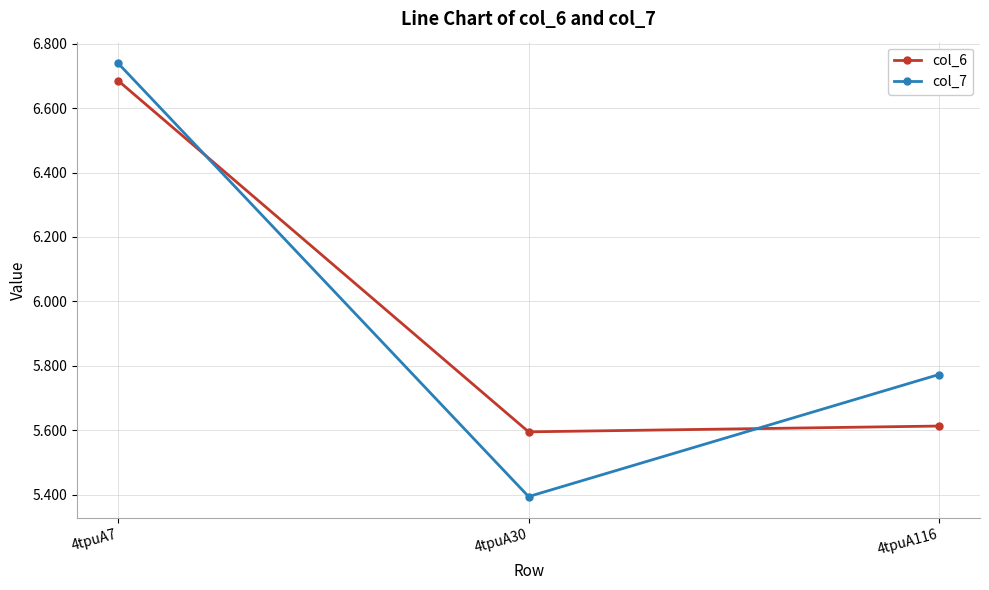

The col_7 series shows 10.1 at 4tpuA116. True or false?

False